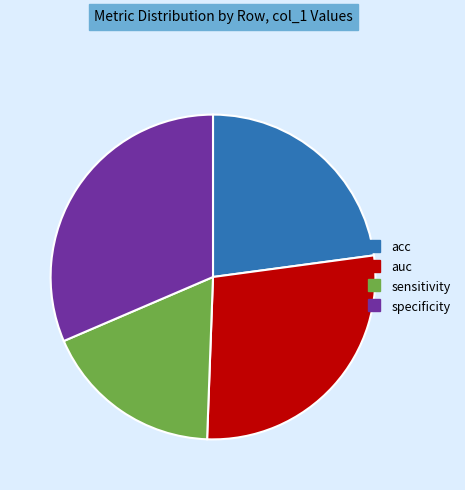

Rank the categories by value from lowest to highest.

sensitivity, acc, auc, specificity